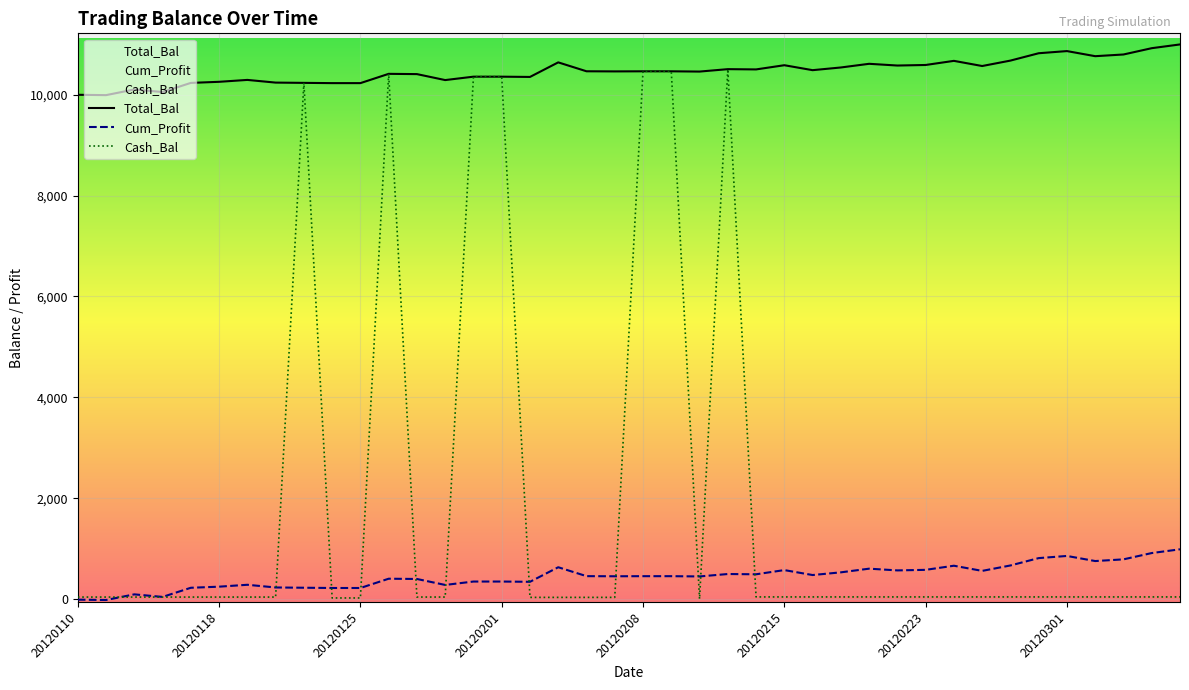

How many data points in Cash_Bal are less than 48?

17